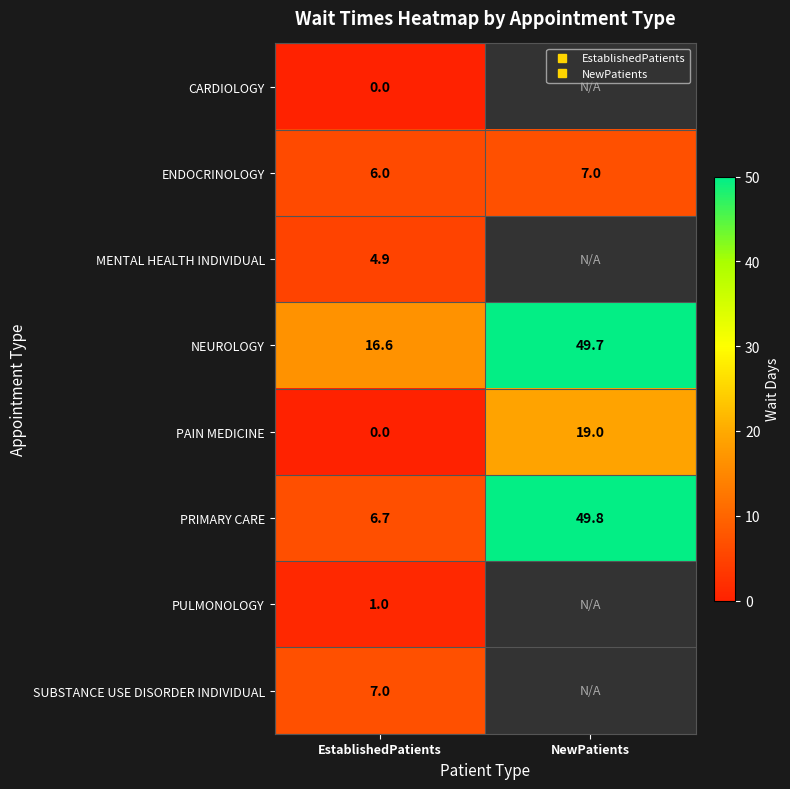

Rank the series by their maximum value, from lowest to highest.

CARDIOLOGY, PULMONOLOGY, MENTAL HEALTH INDIVIDUAL, ENDOCRINOLOGY, SUBSTANCE USE DISORDER INDIVIDUAL, PAIN MEDICINE, NEUROLOGY, PRIMARY CARE